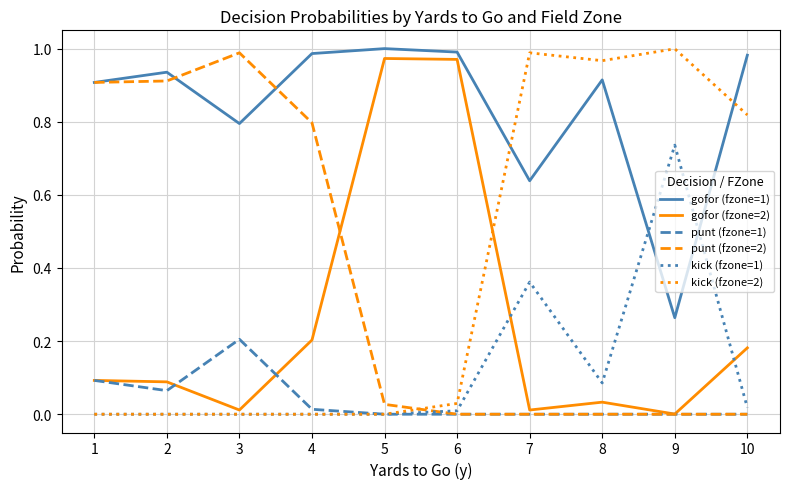

At which label does gofor (fzone=2) reach its minimum?

9